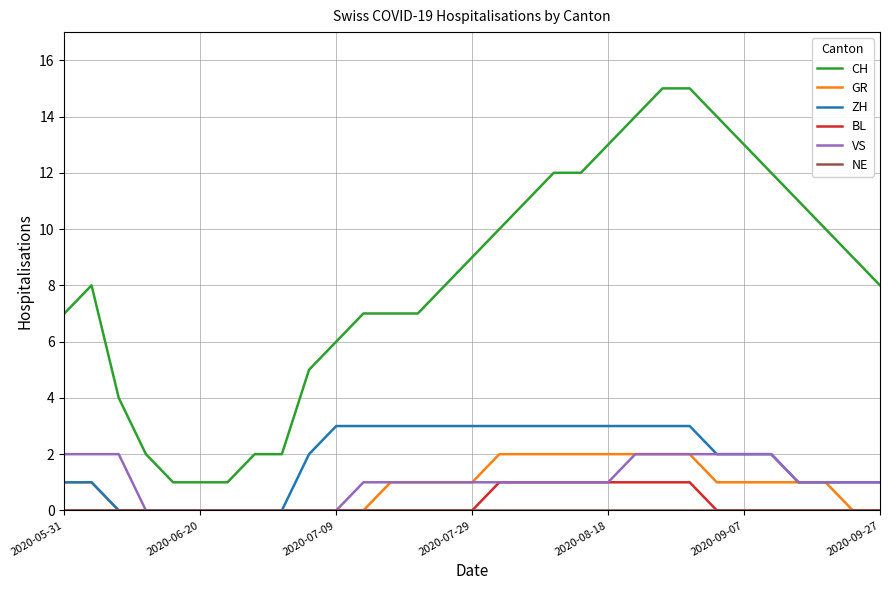

True or false: GR and CH cross at least once.

False